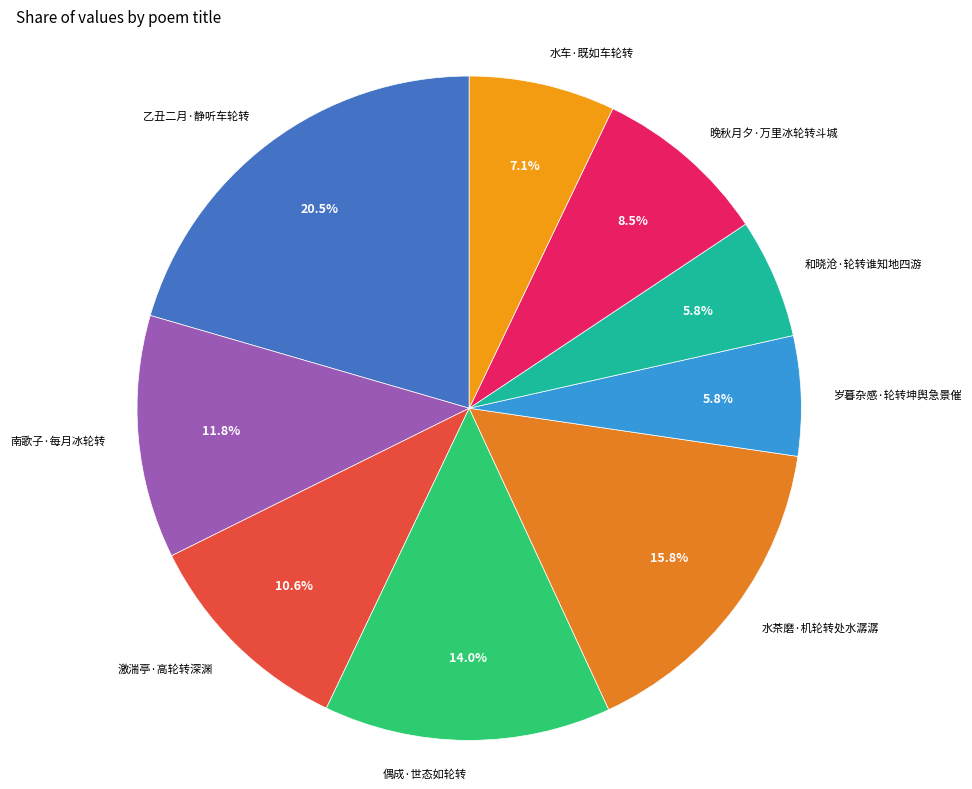

To the nearest percent, what is the difference between the largest and smallest slice percentages?

15%